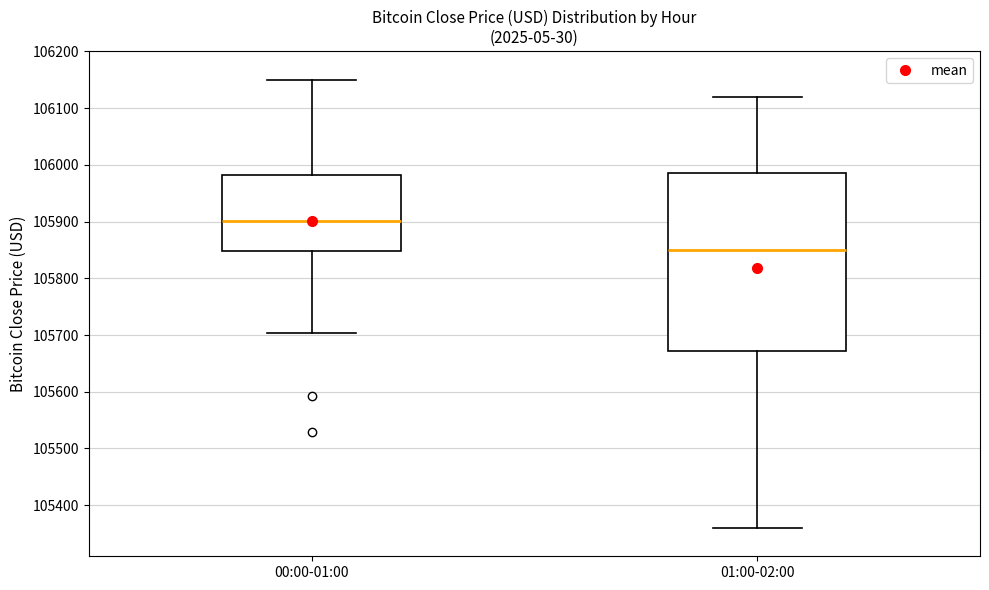

Where is the upper edge of the box for 01:00-02:00 on the y-axis? The values are not printed on the chart, so give them approximately, as read against the axis.

105990